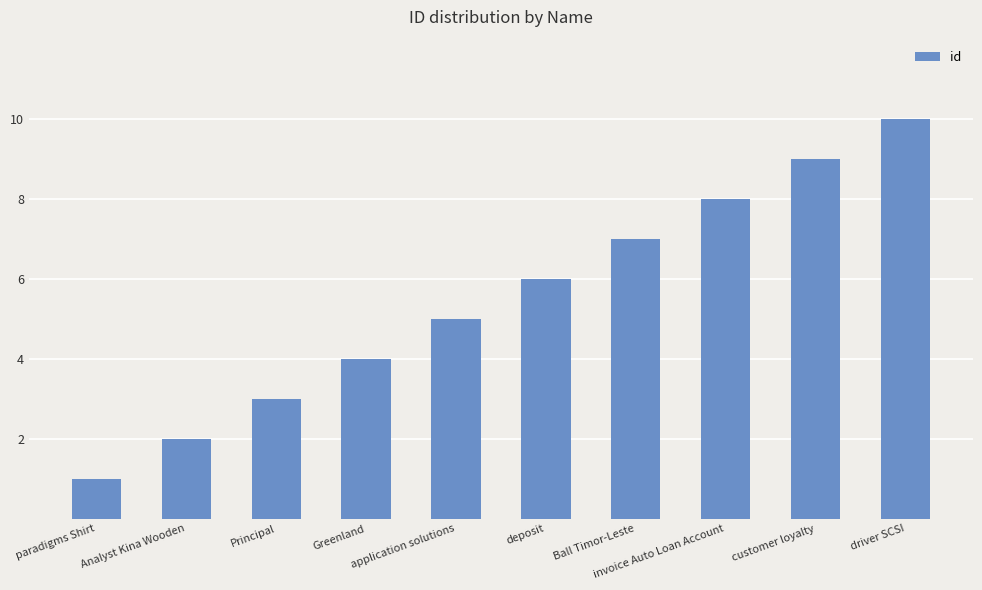

What is the value of the 2nd bar from the left?

2